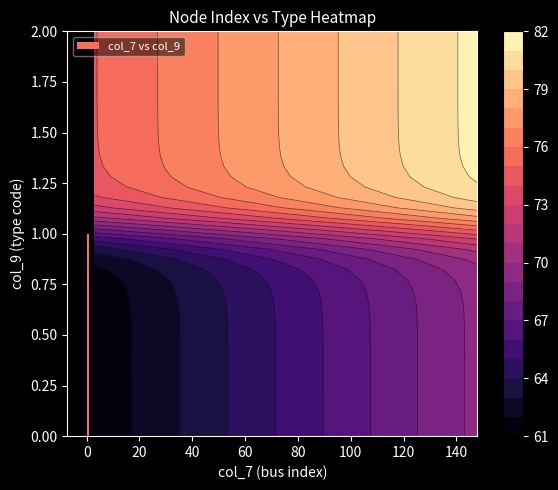

Between col_9 value and col_7 value, which is larger?

col_7 value